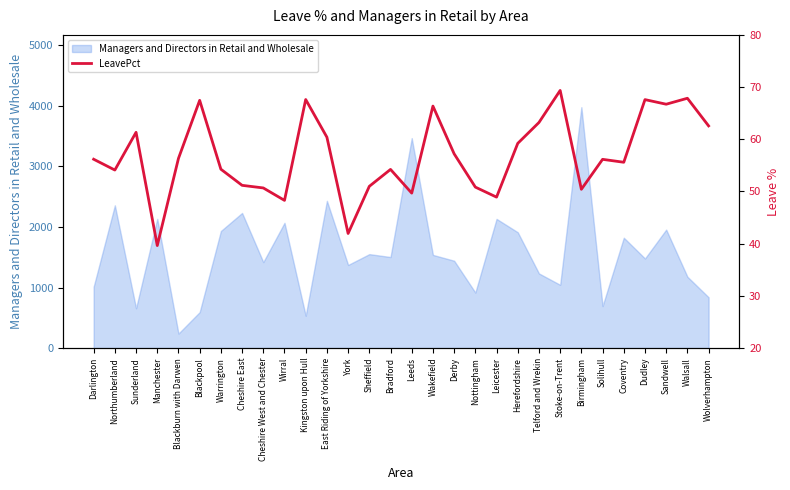

What is the minimum value for Managers and Directors in Retail and Wholesale?

240